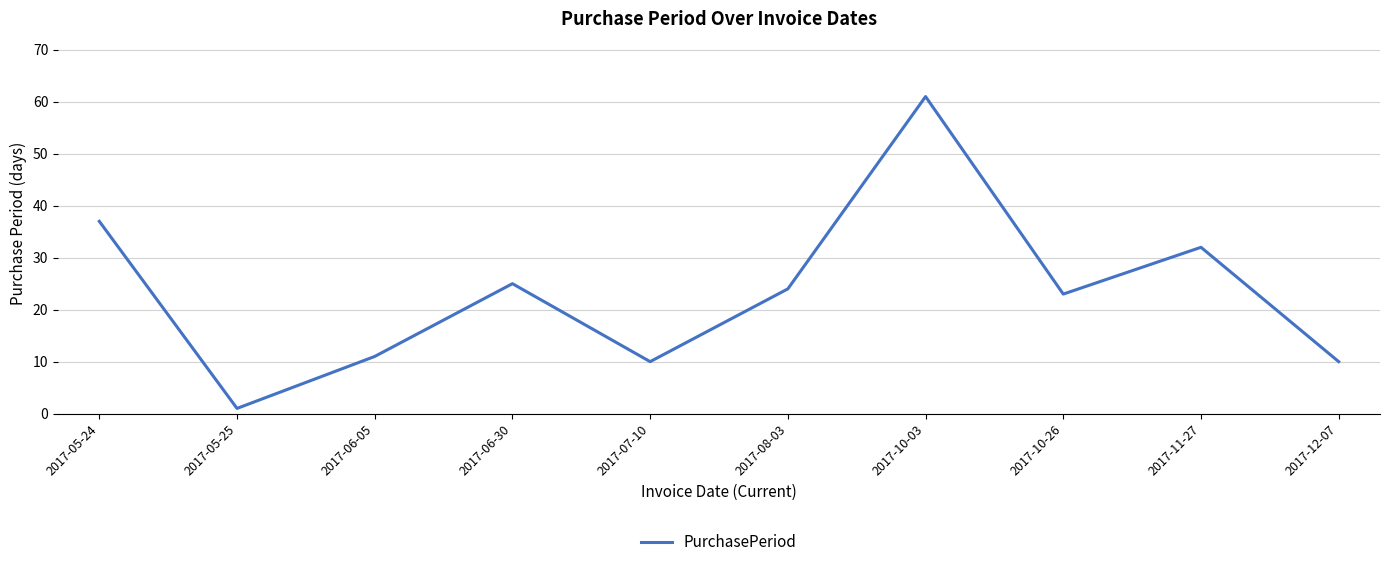

Which label corresponds to the smallest value in the chart?

2017-05-25